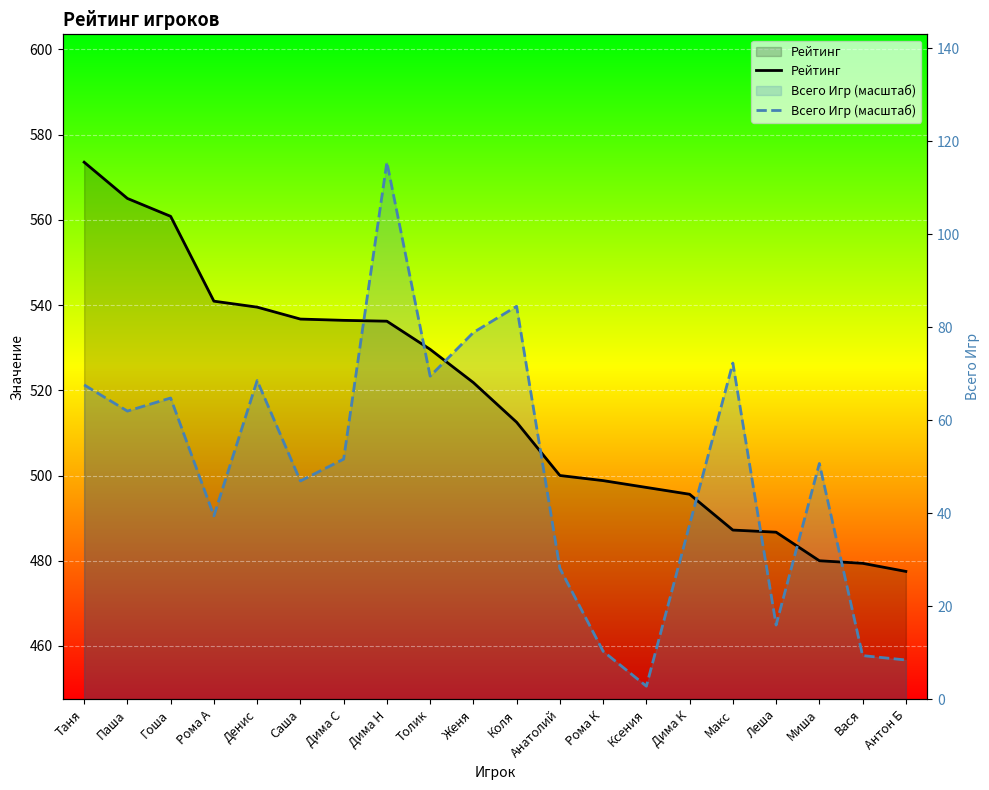

What is the difference between the second highest and second lowest values in the Рейтинг series?

85.6